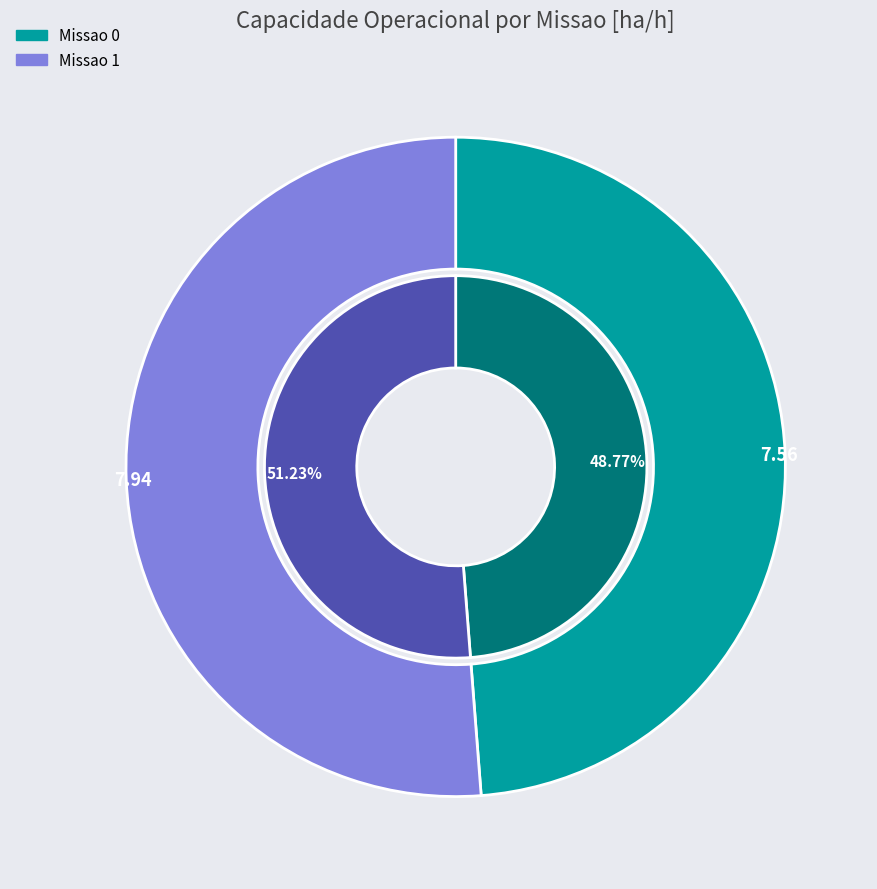

Combined, do Missao 0 and Missao 1 account for over 50%?

Yes